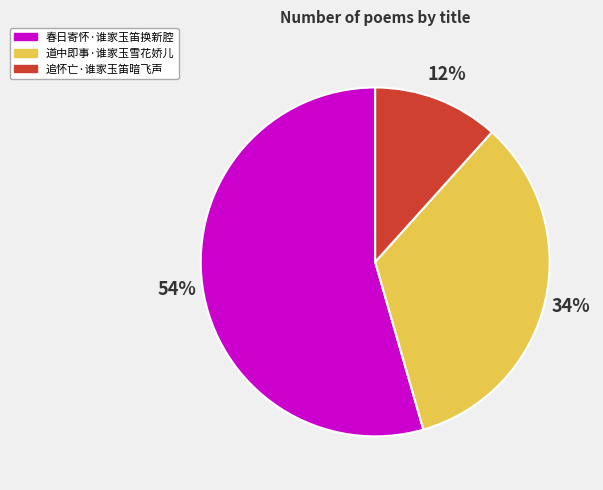

How many segments does this pie chart have?

3